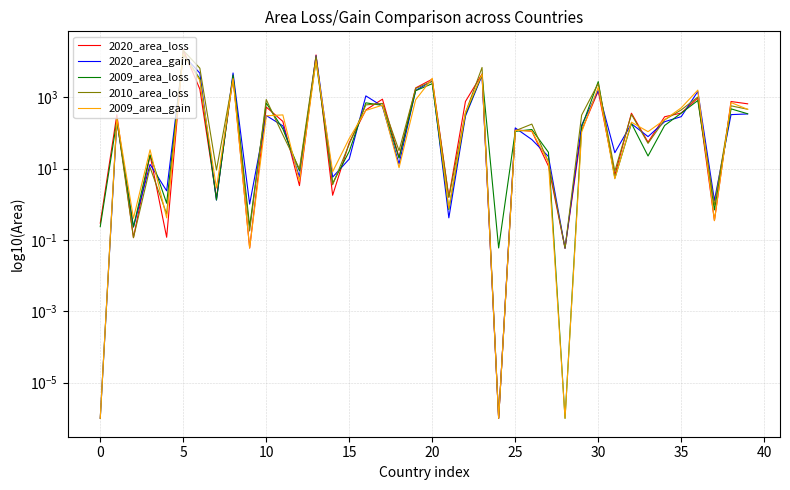

Count the number of data series in this chart.

5